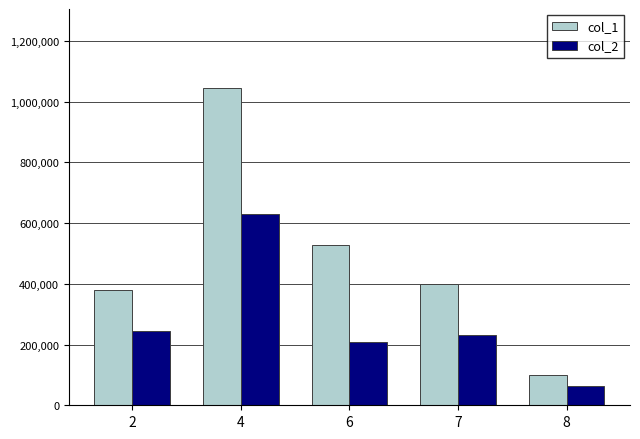

Which category has the lowest value in the col_2 series?

8